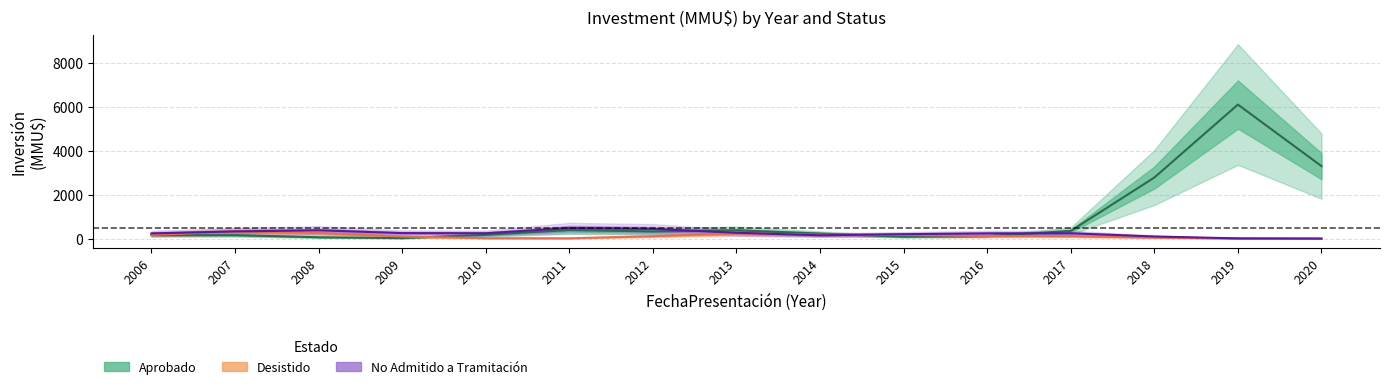

Is it true that Desistido equals 115.6 at 2008?

False